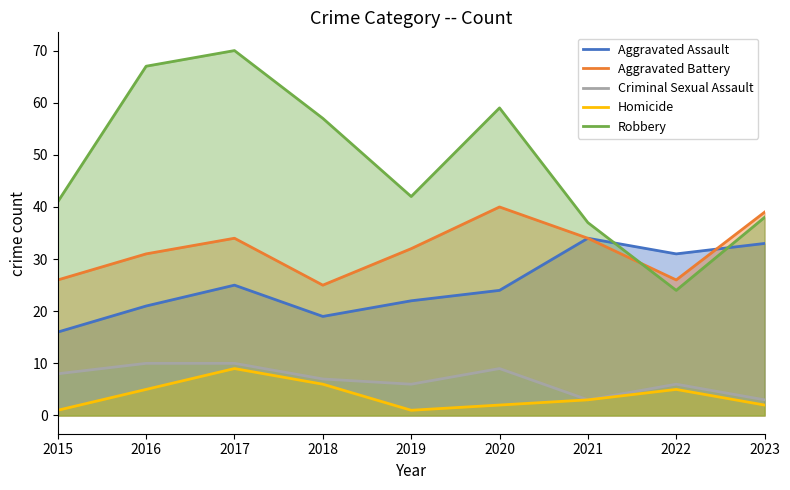

Which category has the lowest value in the Aggravated Battery series?

2018